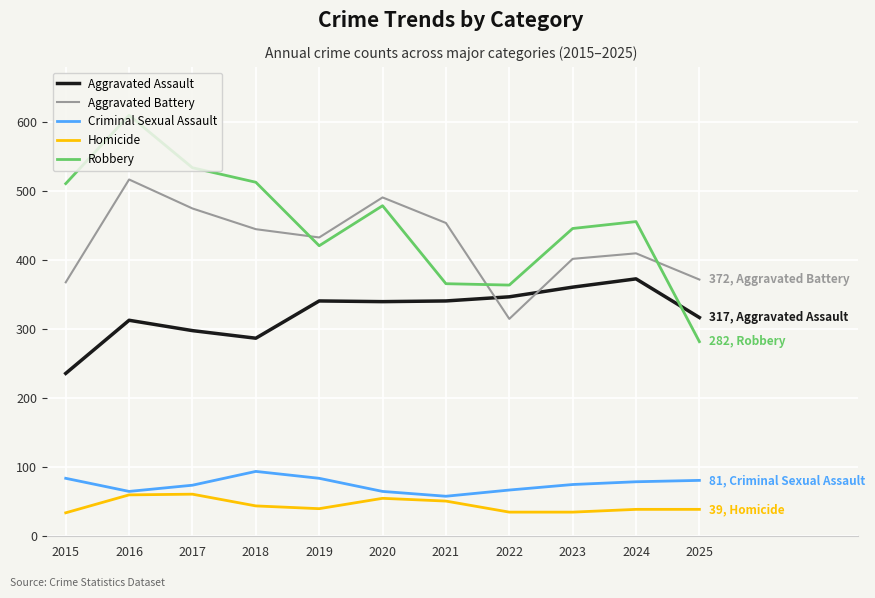

What is the spread (max minus min) of values at 2016?

550